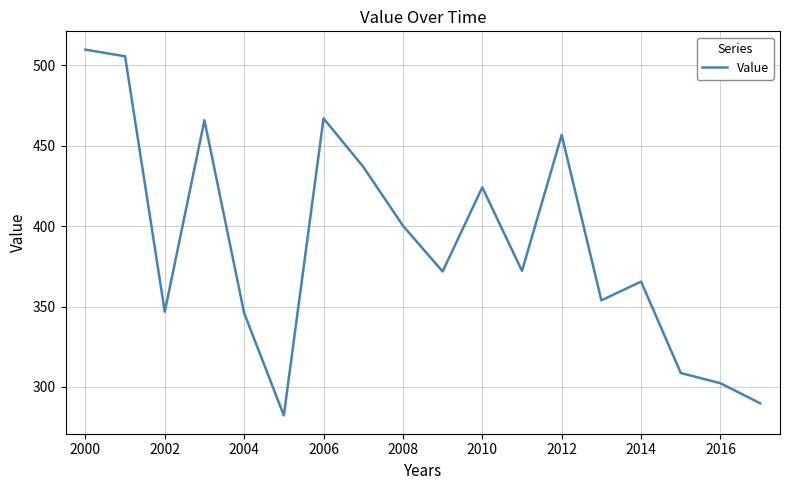

What is the maximum value shown in the chart?

509.8